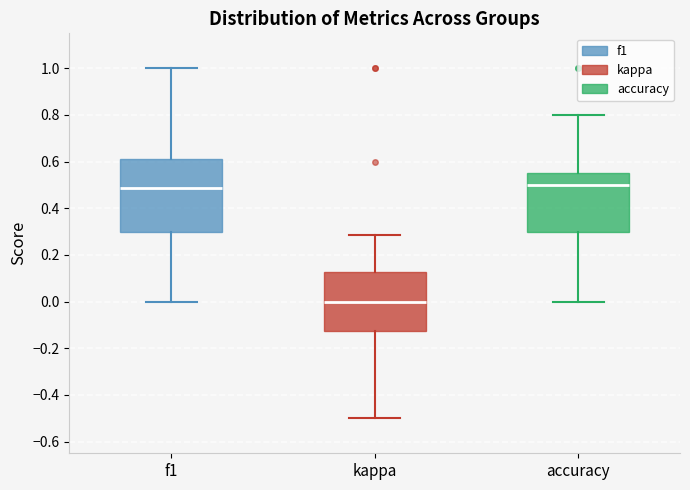

Reading left to right, read every box against the y-axis: the position of its median line, the range the box covers, and the ends of its whiskers. The values are not printed on the chart, so give them approximately, as read against the axis.

f1: median 0.48, box 0.30 to 0.62, whiskers 0.00 to 1.00
kappa: median 0.00, box -0.12 to 0.12, whiskers -0.50 to 0.28
accuracy: median 0.50, box 0.30 to 0.56, whiskers 0.00 to 0.80